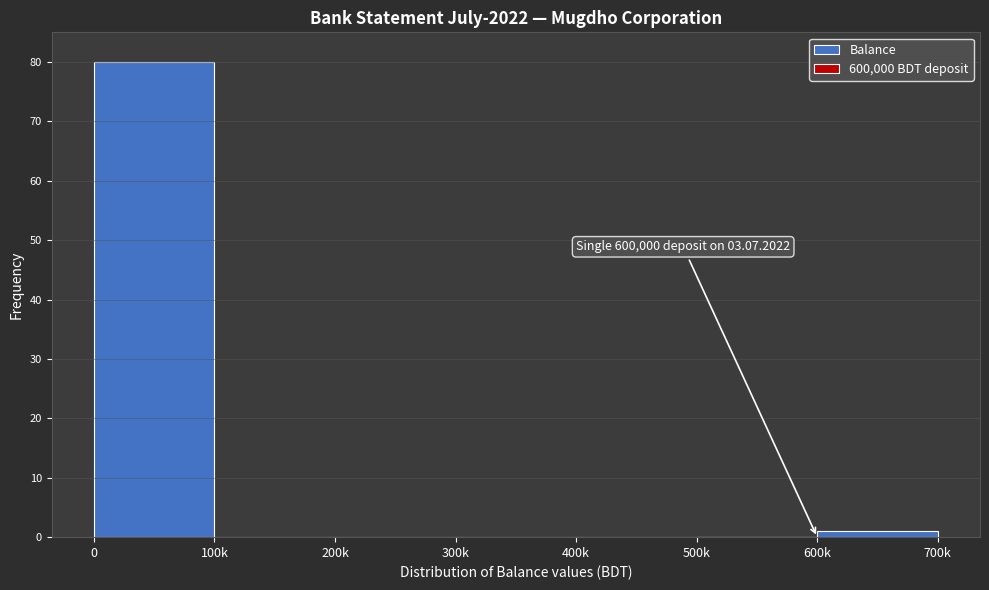

Reading left to right, transcribe all the data shown in this chart.

0=80	100k=0	200k=0	300k=0	400k=0	500k=0	600k=1